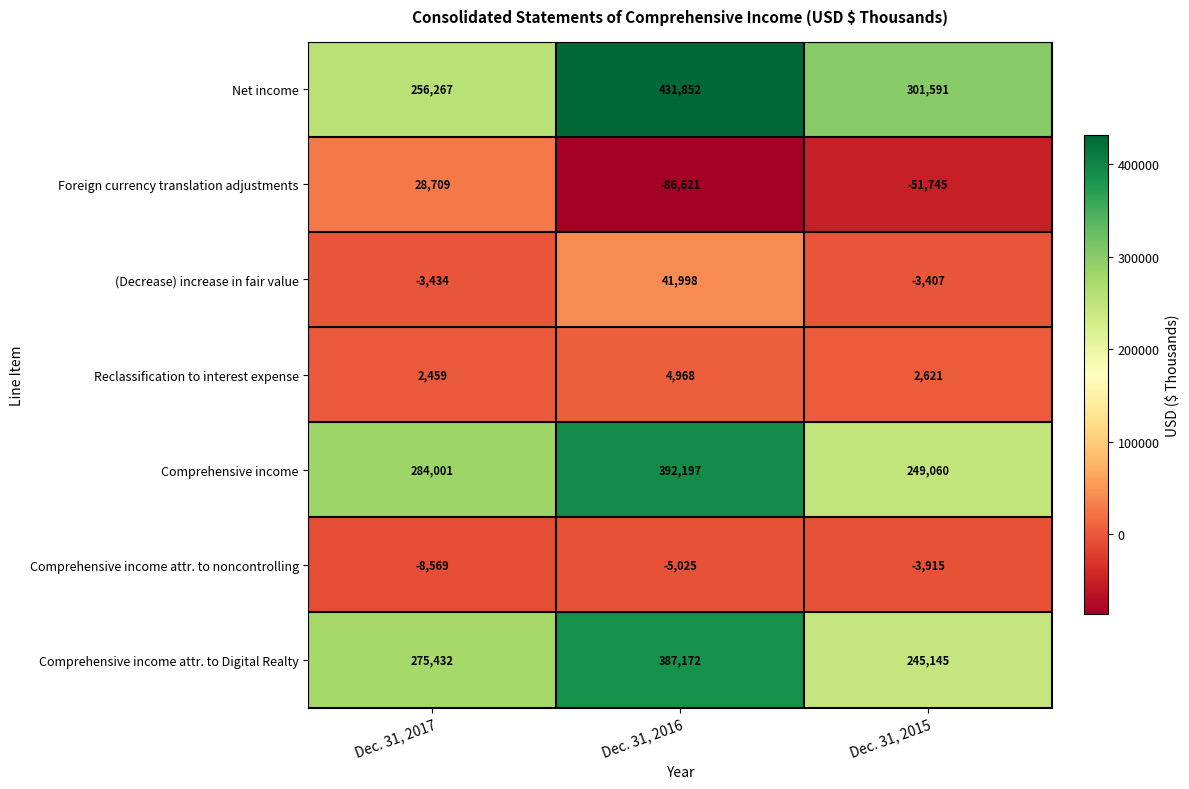

What is the difference between the Reclassification to interest expense values at Dec. 31, 2017 and Dec. 31, 2016?

2509